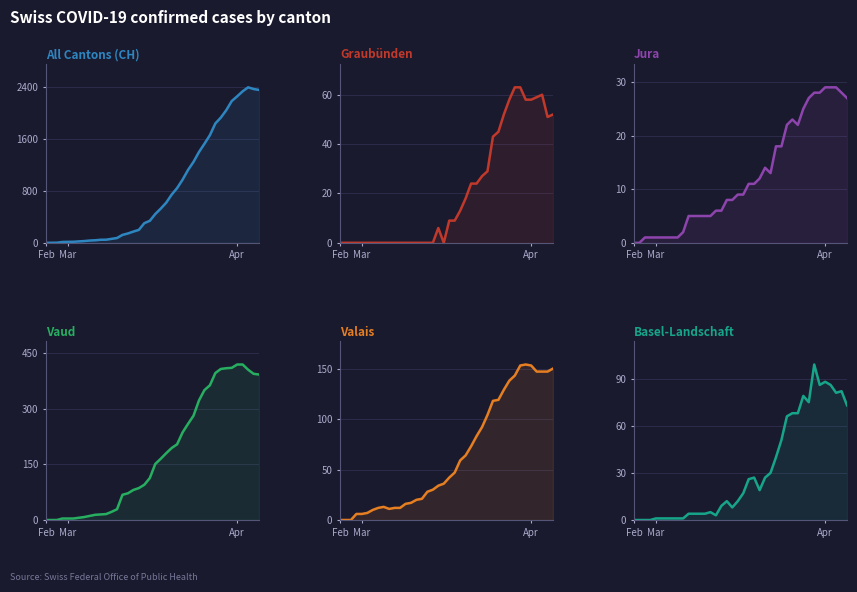

What is the average value of the JU series?

12